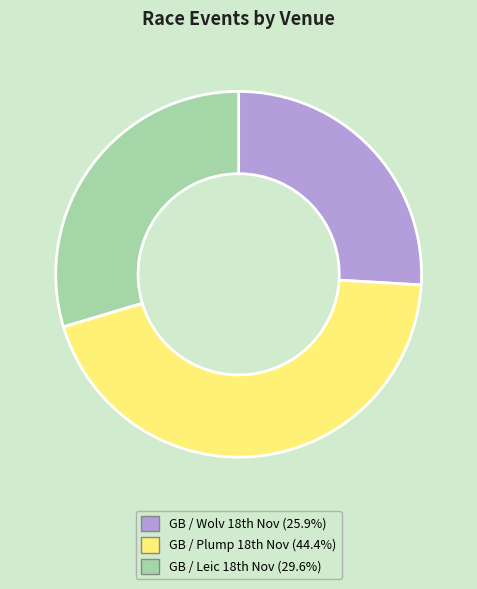

Which slice is the largest?

GB / Plump 18th Nov